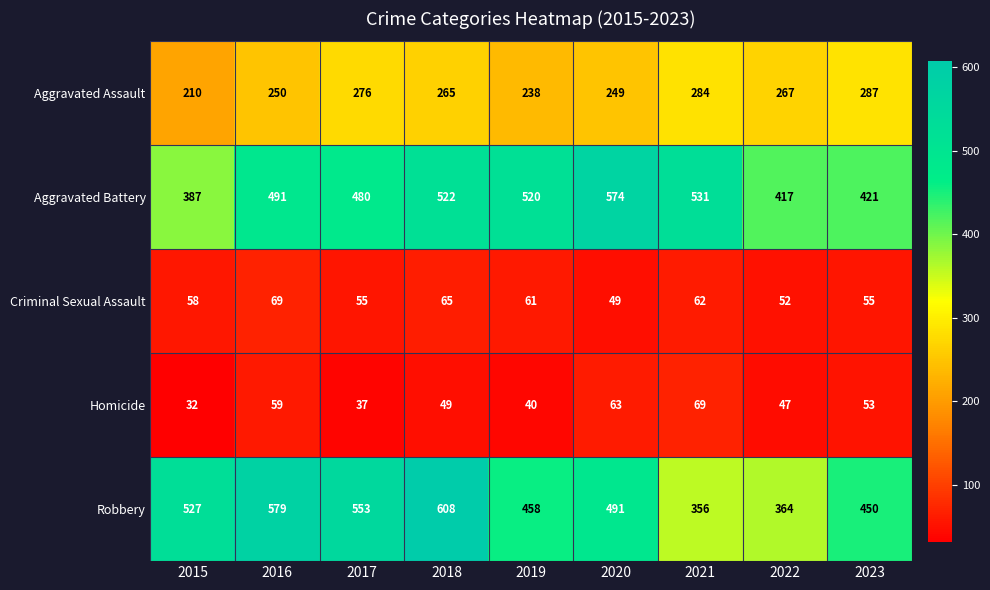

True or false: Robbery has a value of 527 at 2015.

True